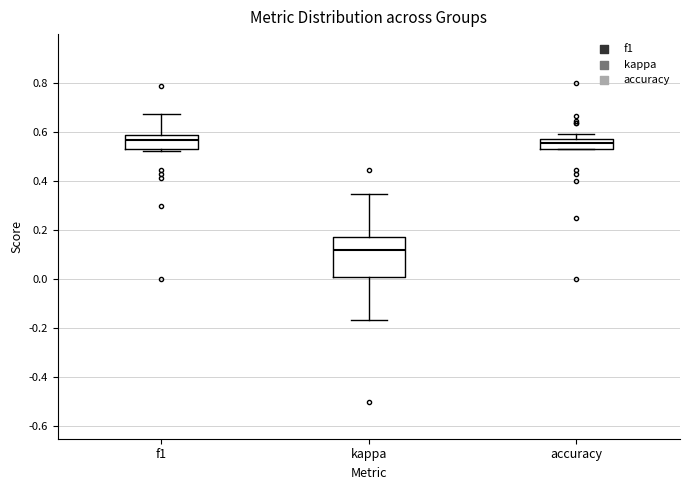

Where does the upper whisker of the box for f1 end on the y-axis? The values are not printed on the chart, so give them approximately, as read against the axis.

0.68